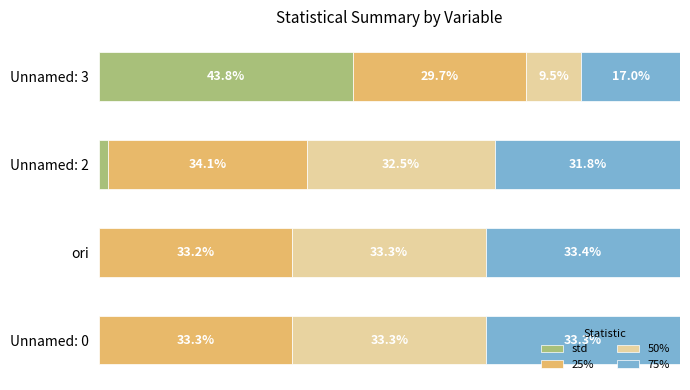

Which category has the highest value in the std series?

Unnamed: 3